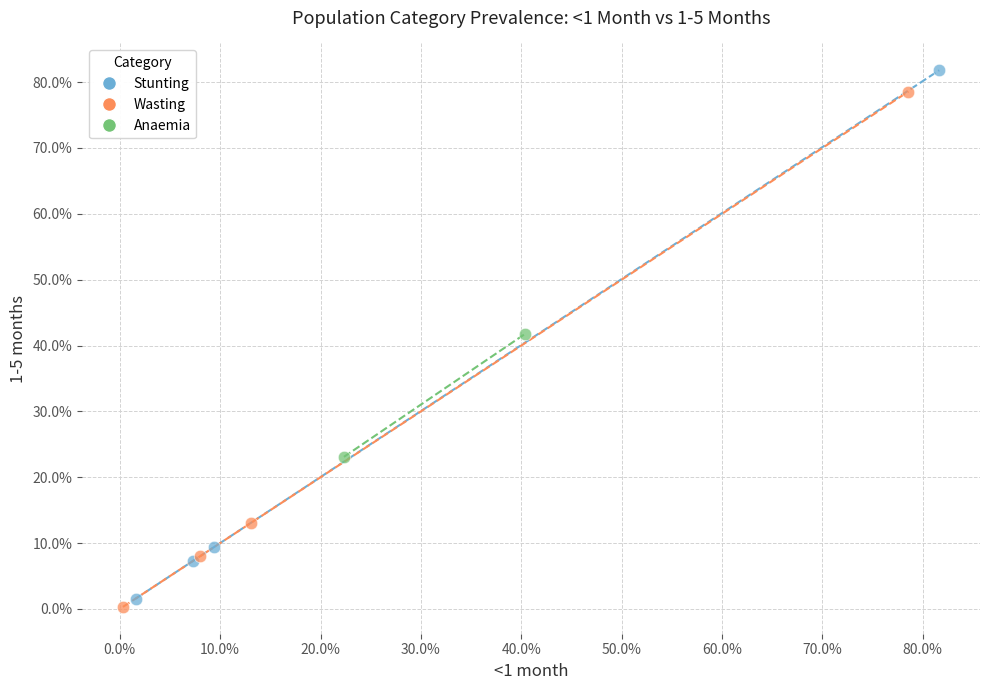

Which series contains the lowest Y value?

Wasting